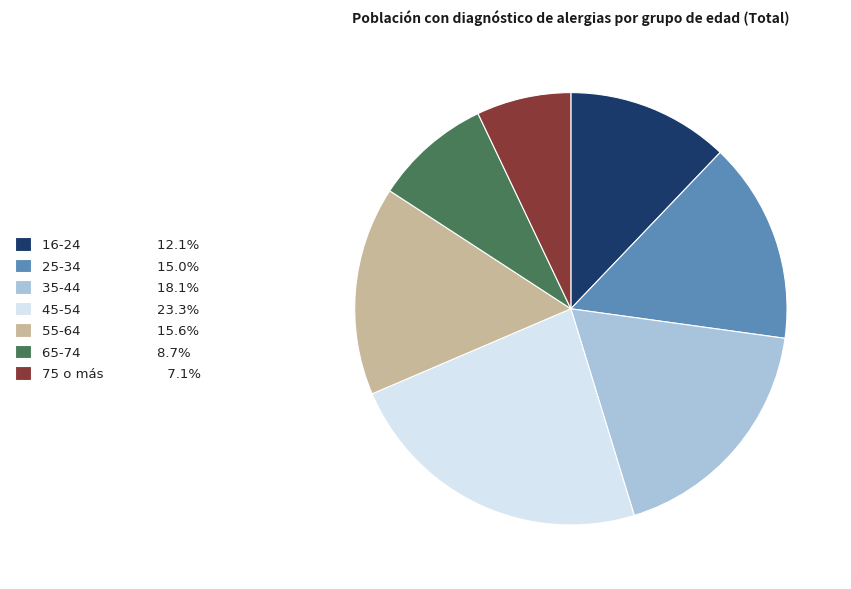

Does 55-64 represent more than half of the total?

No